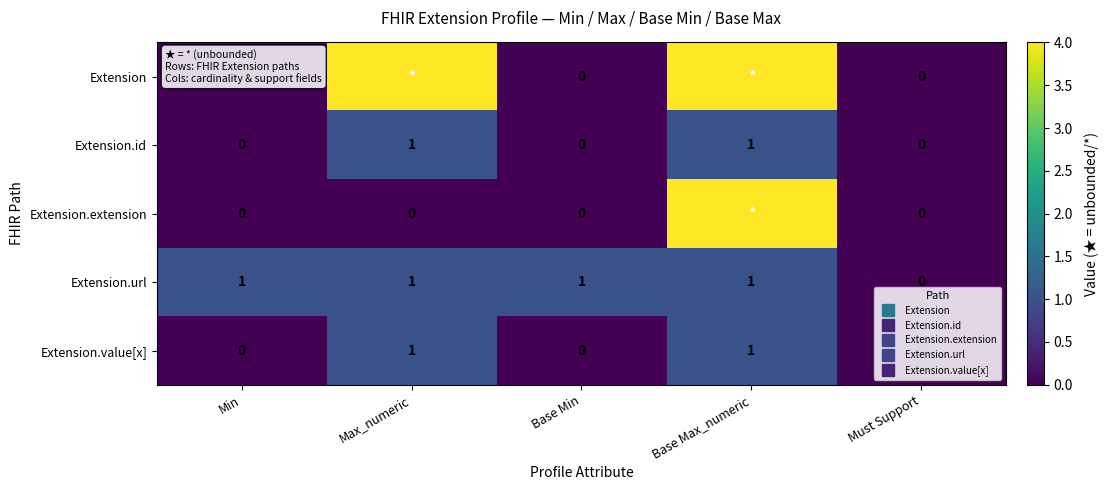

Which series changed the most between Min and Max_numeric?

Extension